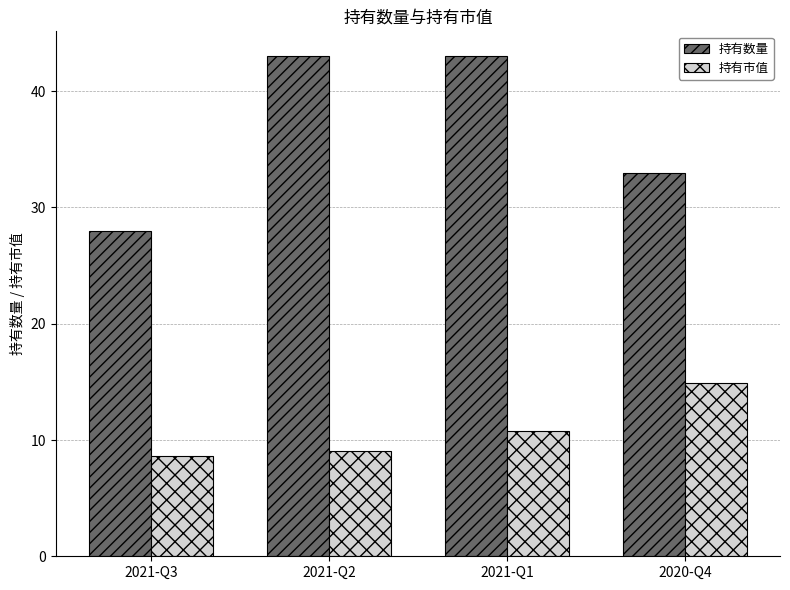

How many groups of bars are there?

4